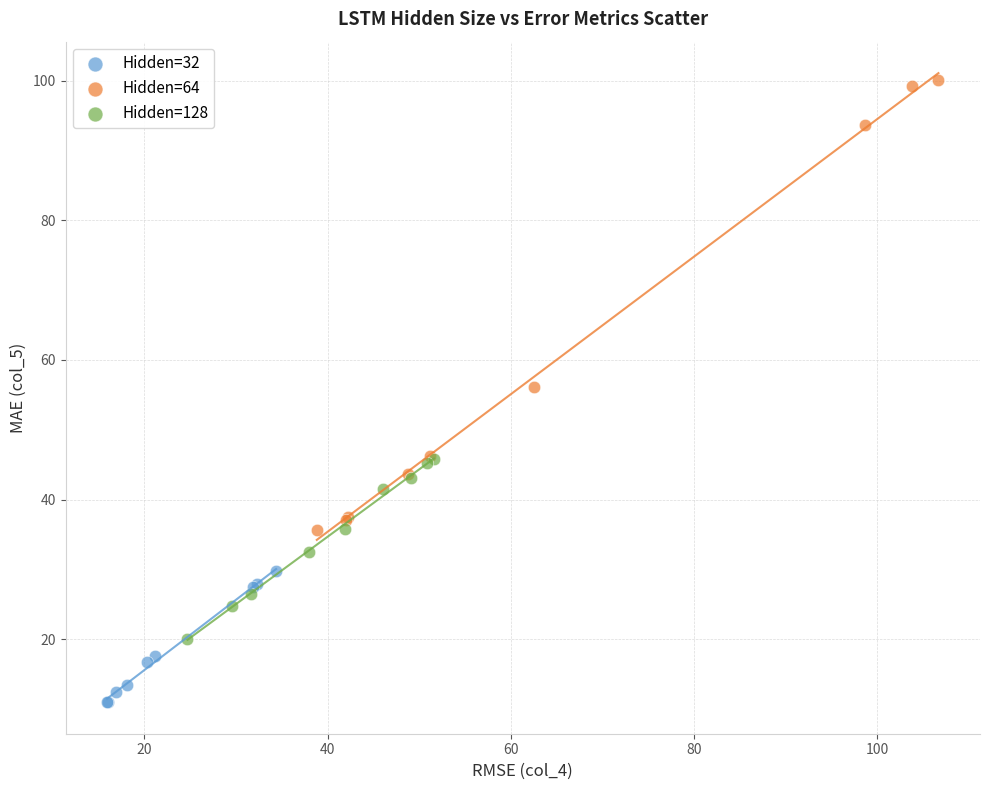

Which series reaches the maximum Y coordinate?

Hidden=64